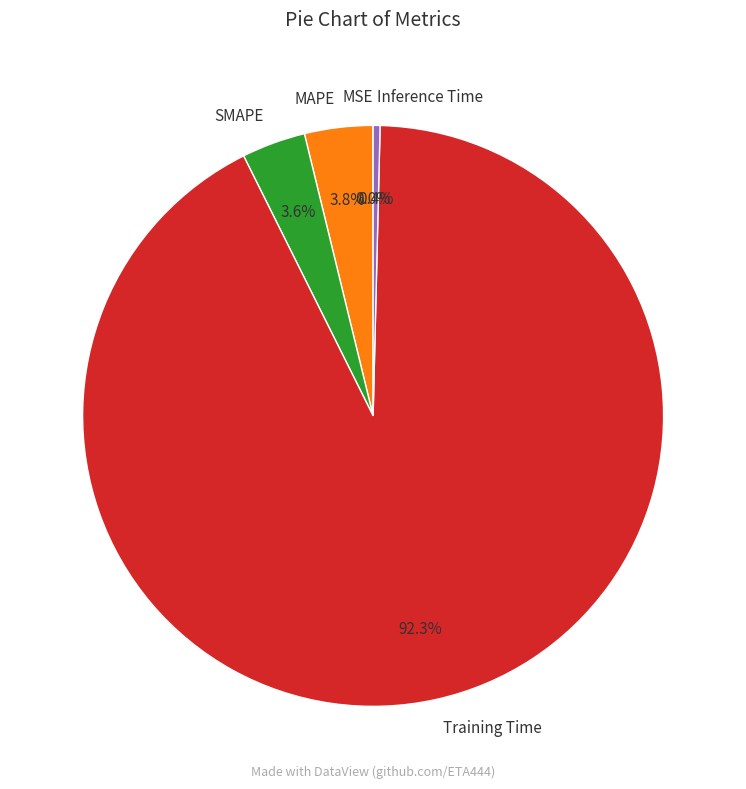

Is SMAPE the majority of the pie?

No